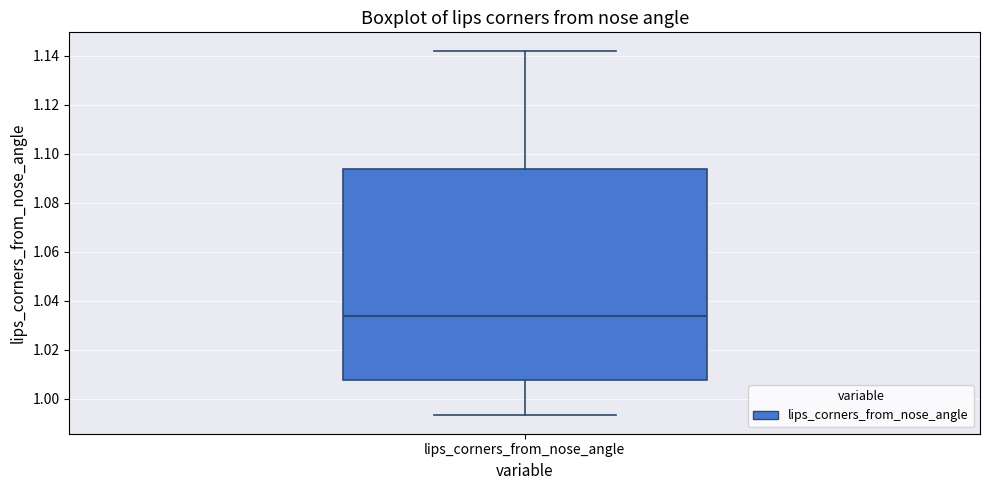

Read this box plot against the y-axis: the position of the median line, the range covered by the box, and the ends of both whiskers. The values are not printed on the chart, so give them approximately, as read against the axis.

median 1.034, box 1.008 to 1.094, whiskers 0.994 to 1.142